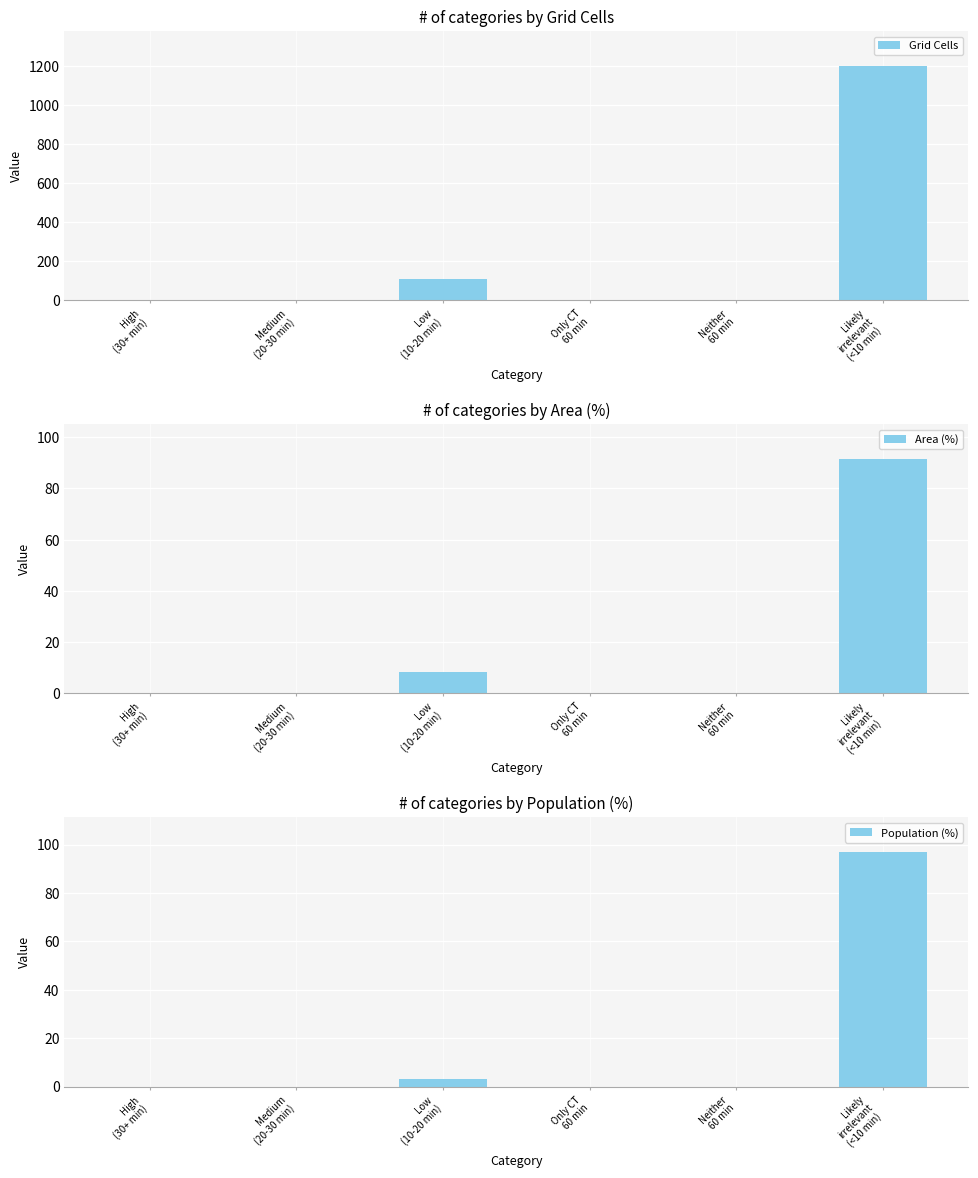

How many positive values does the Grid Cells series have?

3